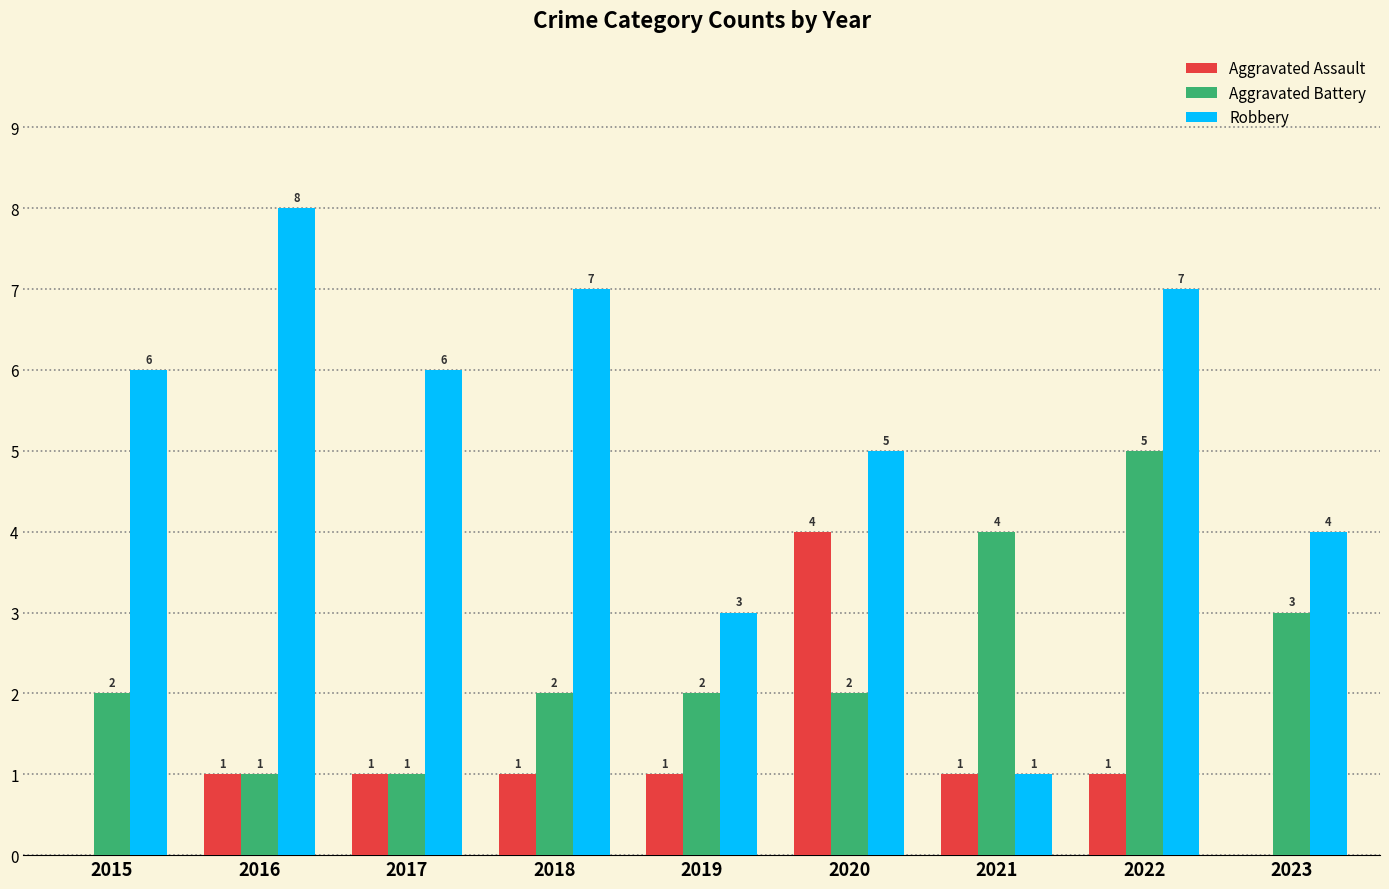

What is the sum of all Aggravated Assault values?

10